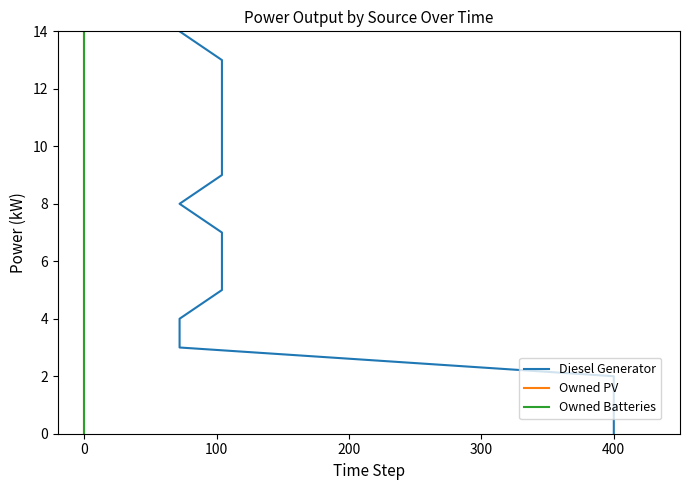

Rank the series at 300 from lowest to highest value.

Diesel Generator, Owned PV, Owned Batteries